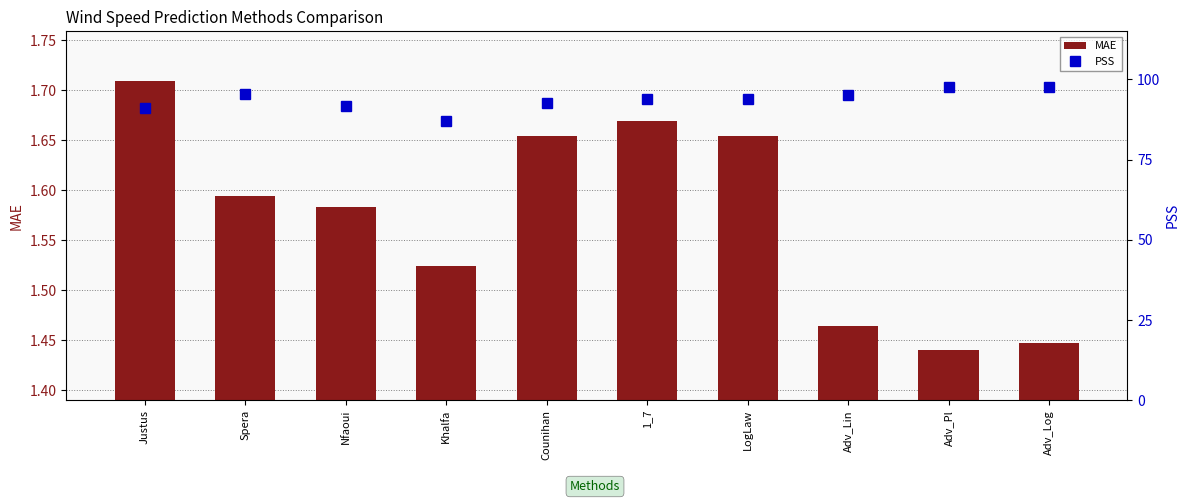

The value of PSS at Justus is 0.9. True or false?

True